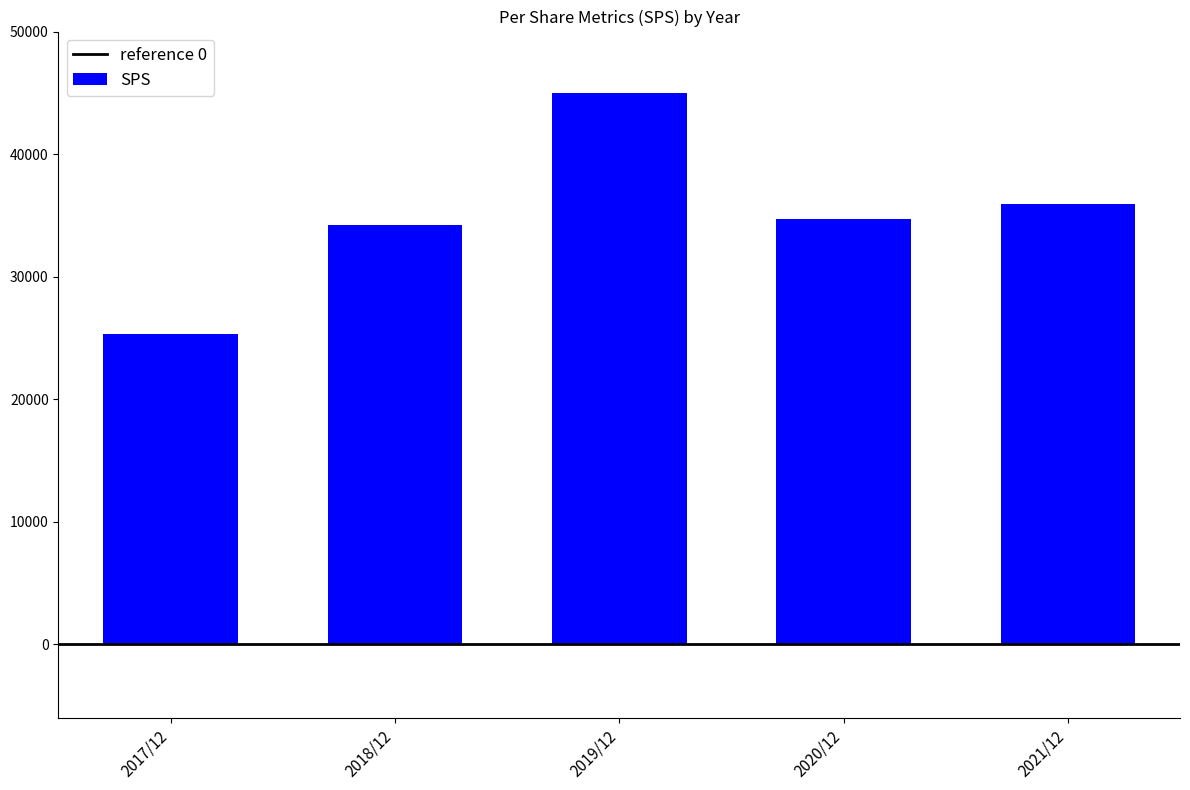

Which has a higher value, 2019/12 or 2017/12?

2019/12